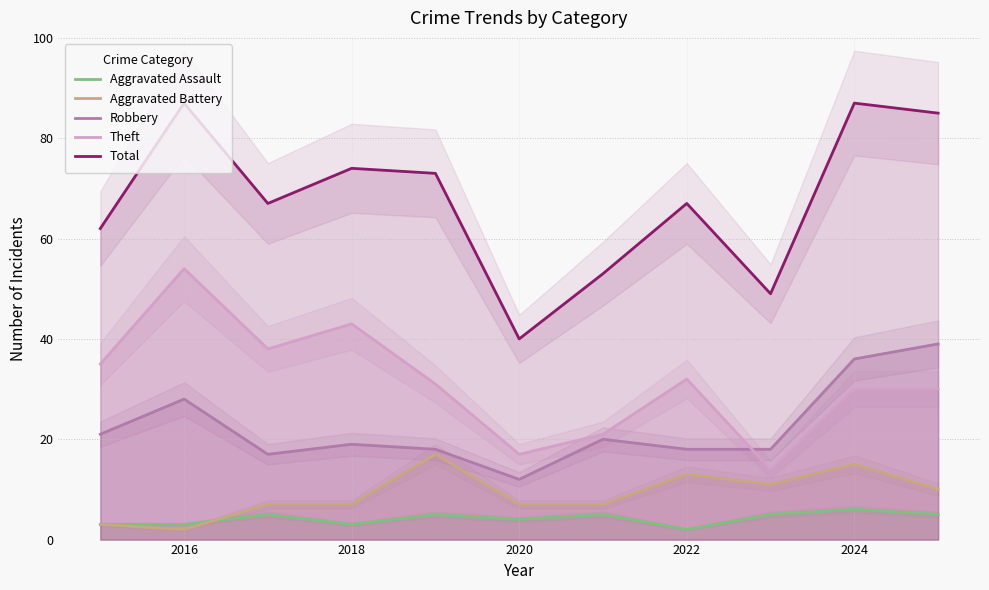

Reading left to right, what are all the values shown in this chart?

Aggravated Assault: 3	3	5	3	5	4	5	2	5	6	5
Aggravated Battery: 3	2	7	7	17	7	7	13	11	15	10
Robbery: 21	28	17	19	18	12	20	18	18	36	39
Theft: 35	54	38	43	31	17	21	32	14	30	30
Total: 62	87	67	74	73	40	53	67	49	87	85